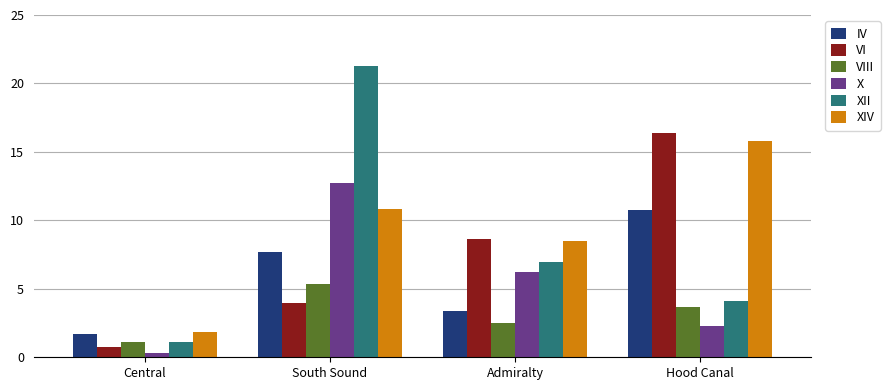

List the series in order of their peak value, highest first.

XII, VI, XIV, X, IV, VIII